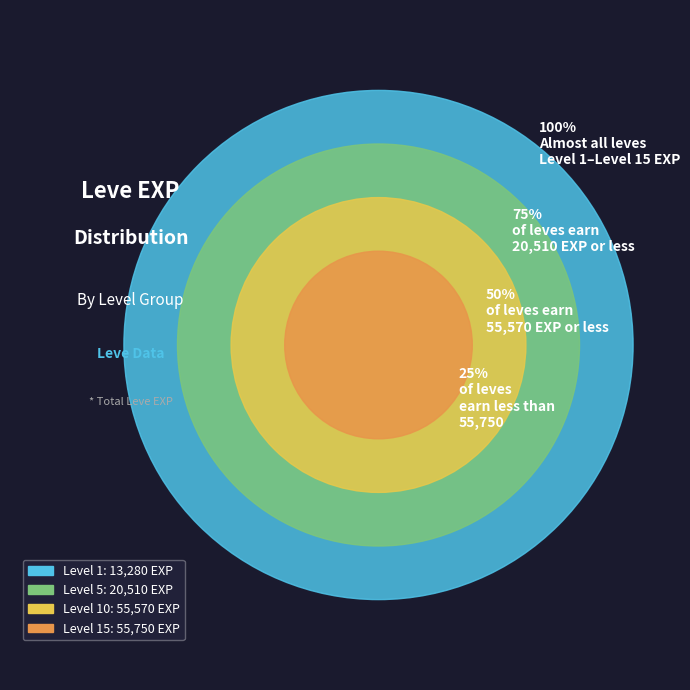

Combined, what portion of the pie is 5 and 1?

6.2%